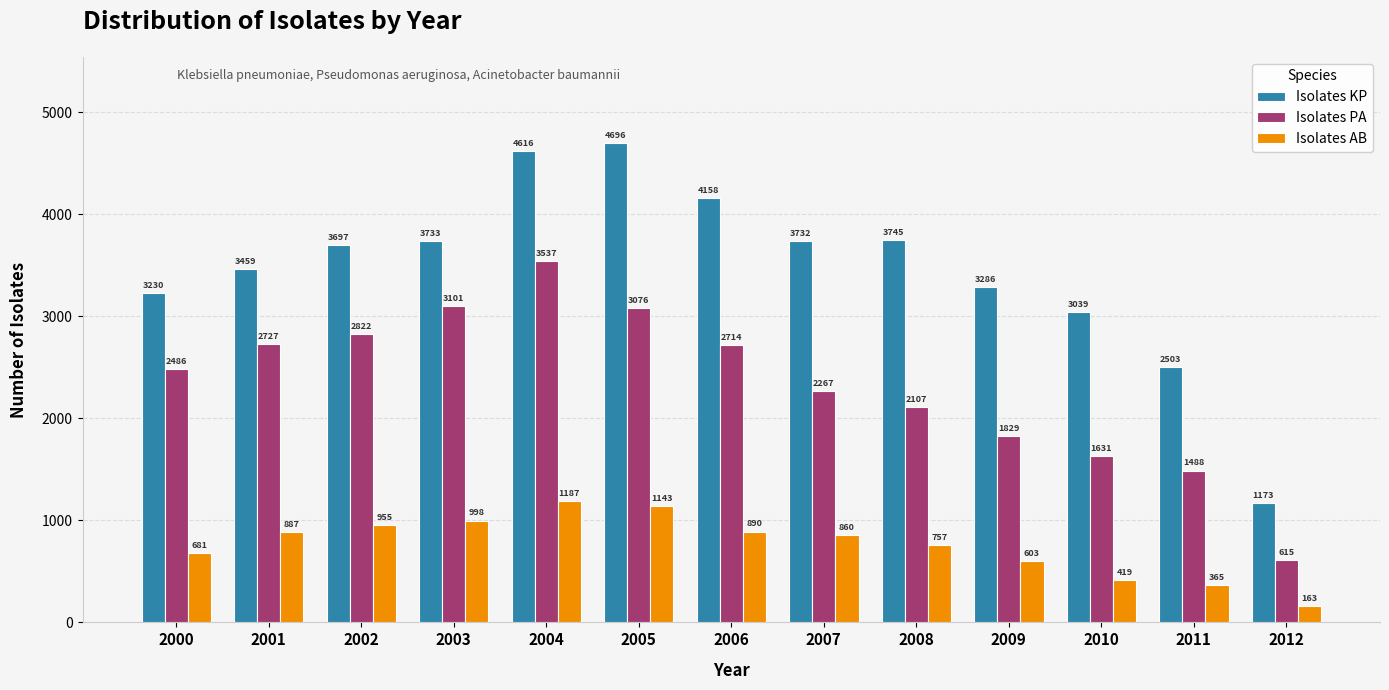

List the series in order of their peak value, lowest first.

Isolates AB, Isolates PA, Isolates KP